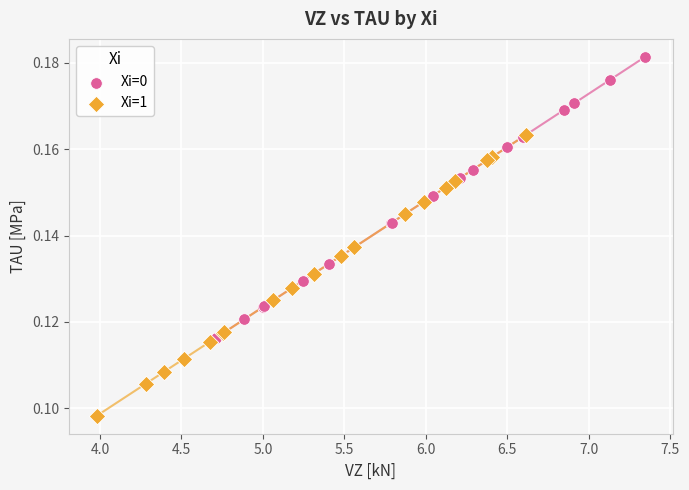

Which series contains the highest Y value?

Xi=0